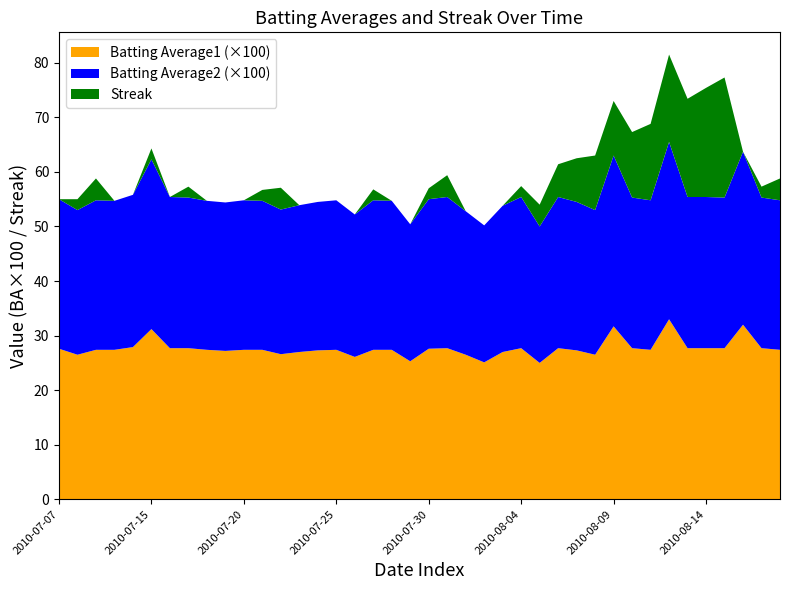

Reading right to left, extract all data points from this chart.

Batting Average1: 2010-08-18=0.3	2010-08-17=0.3	2010-08-16=0.3	2010-08-15=0.3	2010-08-14=0.3	2010-08-13=0.3	2010-08-12=0.3	2010-08-11=0.3	2010-08-10=0.3	2010-08-09=0.3	2010-08-08=0.3	2010-08-07=0.3	2010-08-06=0.3	2010-08-05=0.2	2010-08-04=0.3	2010-08-03=0.3	2010-08-02=0.3	2010-08-01=0.3	2010-07-31=0.3	2010-07-30=0.3	2010-07-29=0.3	2010-07-28=0.3	2010-07-27=0.3	2010-07-26=0.3	2010-07-25=0.3	2010-07-24=0.3	2010-07-23=0.3	2010-07-22=0.3	2010-07-21=0.3	2010-07-20=0.3	2010-07-19=0.3	2010-07-18=0.3	2010-07-17=0.3	2010-07-16=0.3	2010-07-15=0.3	2010-07-11=0.3	2010-07-10=0.3	2010-07-09=0.3	2010-07-08=0.3	2010-07-07=0.3
Batting Average2: 2010-08-18=0.3	2010-08-17=0.3	2010-08-16=0.3	2010-08-15=0.3	2010-08-14=0.3	2010-08-13=0.3	2010-08-12=0.3	2010-08-11=0.3	2010-08-10=0.3	2010-08-09=0.3	2010-08-08=0.3	2010-08-07=0.3	2010-08-06=0.3	2010-08-05=0.2	2010-08-04=0.3	2010-08-03=0.3	2010-08-02=0.3	2010-08-01=0.3	2010-07-31=0.3	2010-07-30=0.3	2010-07-29=0.3	2010-07-28=0.3	2010-07-27=0.3	2010-07-26=0.3	2010-07-25=0.3	2010-07-24=0.3	2010-07-23=0.3	2010-07-22=0.3	2010-07-21=0.3	2010-07-20=0.3	2010-07-19=0.3	2010-07-18=0.3	2010-07-17=0.3	2010-07-16=0.3	2010-07-15=0.3	2010-07-11=0.3	2010-07-10=0.3	2010-07-09=0.3	2010-07-08=0.3	2010-07-07=0.3
Streak: 2010-08-18=4.0	2010-08-17=2.0	2010-08-16=0.0	2010-08-15=22.0	2010-08-14=20.0	2010-08-13=18.0	2010-08-12=16.0	2010-08-11=14.0	2010-08-10=12.0	2010-08-09=10.0	2010-08-08=10.0	2010-08-07=8.0	2010-08-06=6.0	2010-08-05=4.0	2010-08-04=2.0	2010-08-03=0.0	2010-08-02=0.0	2010-08-01=0.0	2010-07-31=4.0	2010-07-30=2.0	2010-07-29=0.0	2010-07-28=0.0	2010-07-27=2.0	2010-07-26=0.0	2010-07-25=0.0	2010-07-24=0.0	2010-07-23=0.0	2010-07-22=4.0	2010-07-21=2.0	2010-07-20=0.0	2010-07-19=0.0	2010-07-18=0.0	2010-07-17=2.0	2010-07-16=0.0	2010-07-15=2.0	2010-07-11=0.0	2010-07-10=0.0	2010-07-09=4.0	2010-07-08=2.0	2010-07-07=0.0